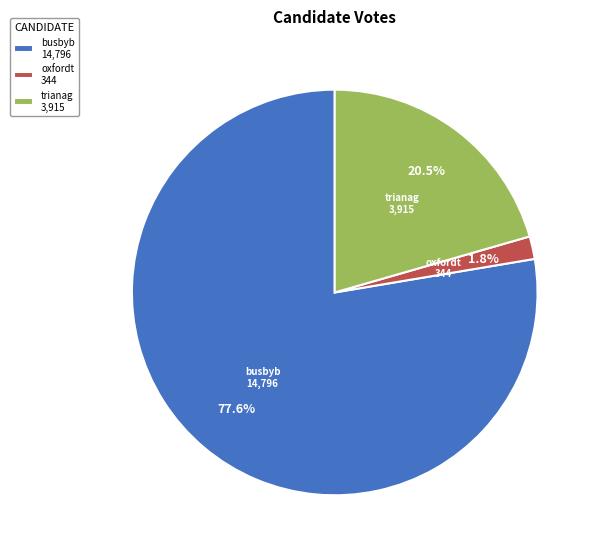

Does trianag account for over 50% of the chart?

No